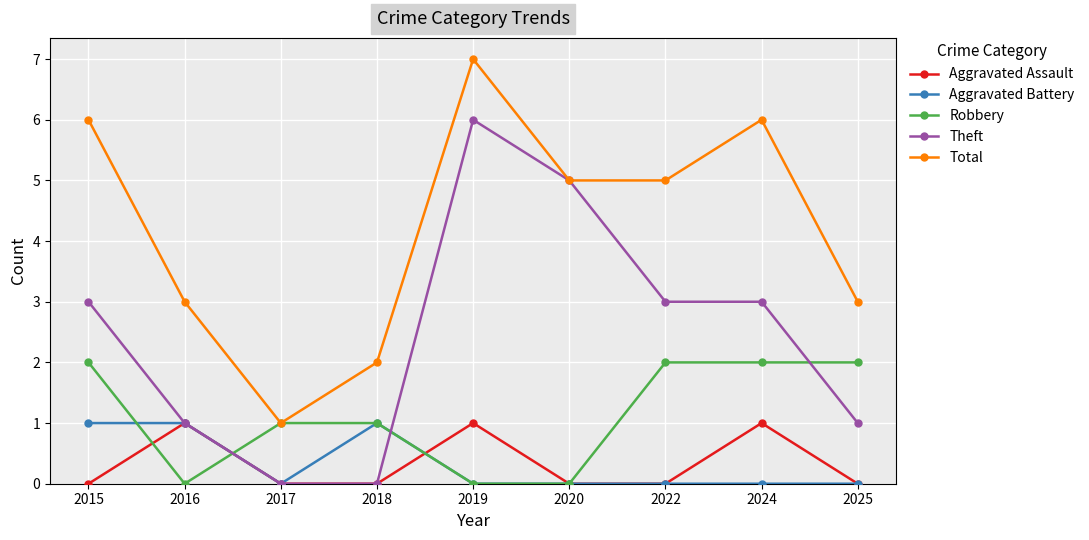

What is the greatest value displayed?

7